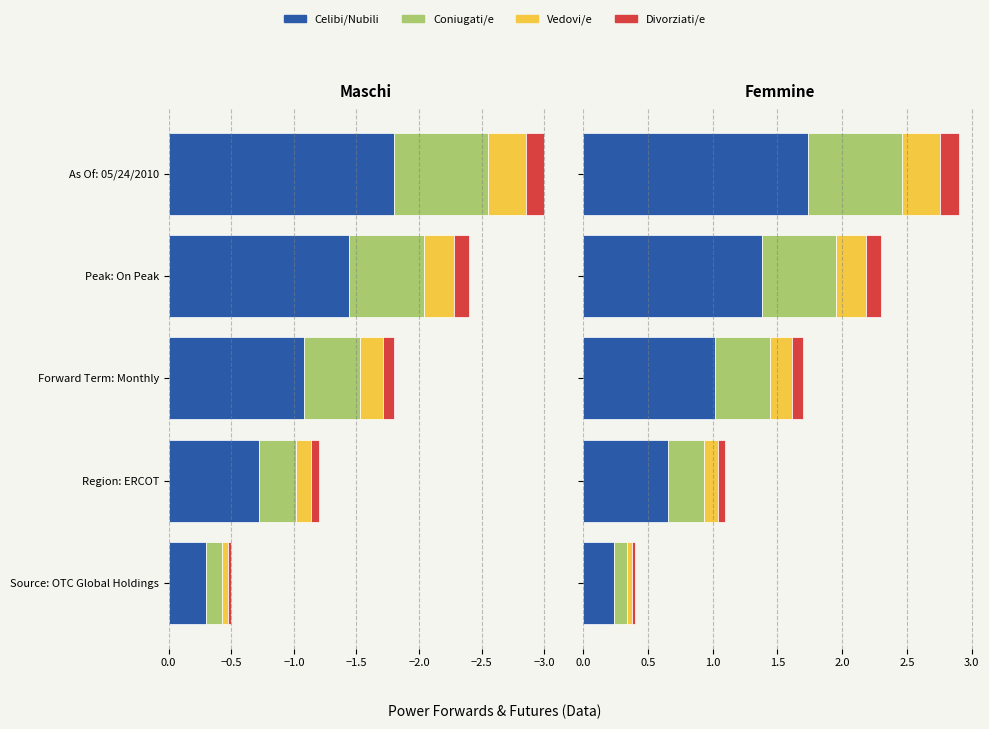

The value of Divorziati/e at As Of: 05/24/2010 is 0.1. True or false?

True